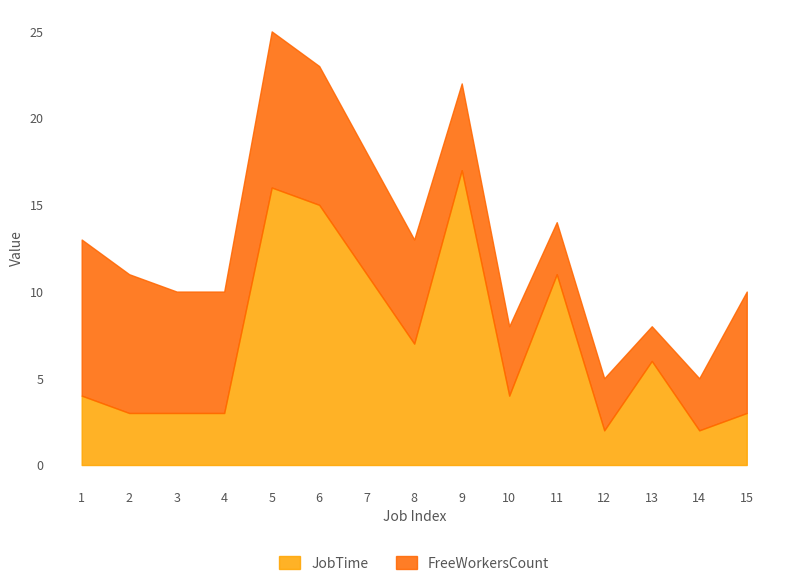

What is the value of the FreeWorkersCount point at the 13th from the left?

2